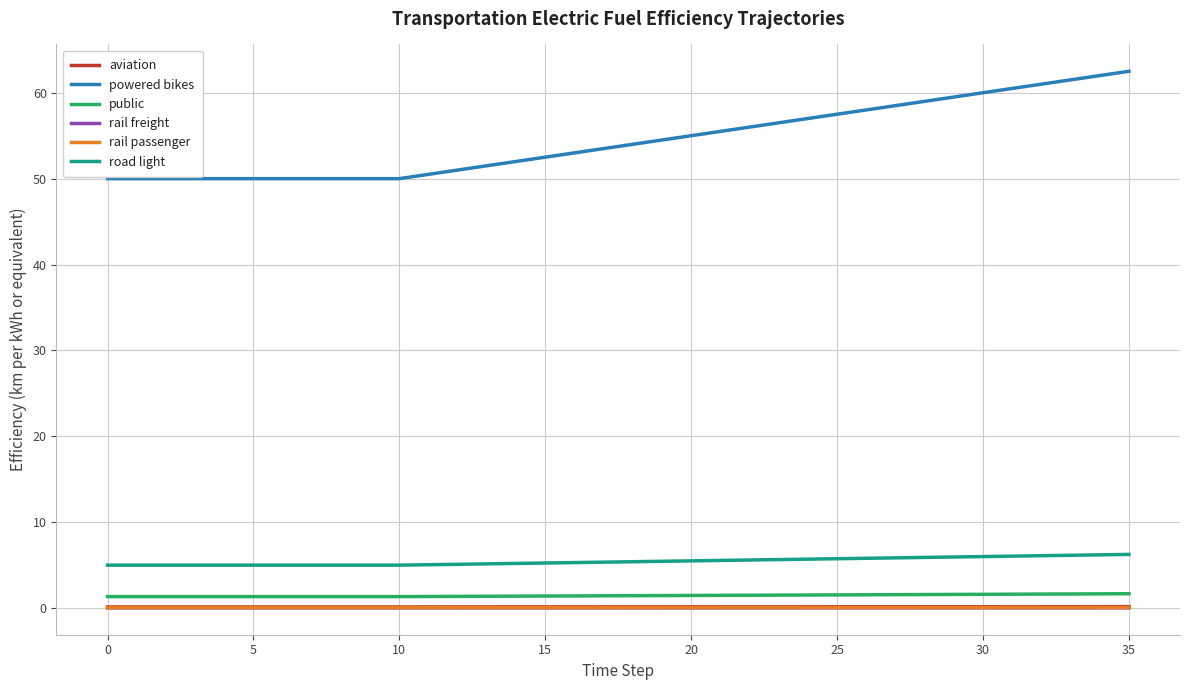

Which series has the largest total across all categories?

powered bikes